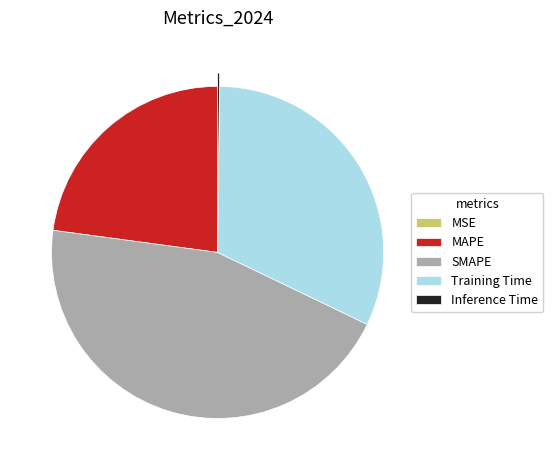

Is the sum of Training Time and MAPE greater than half?

Yes